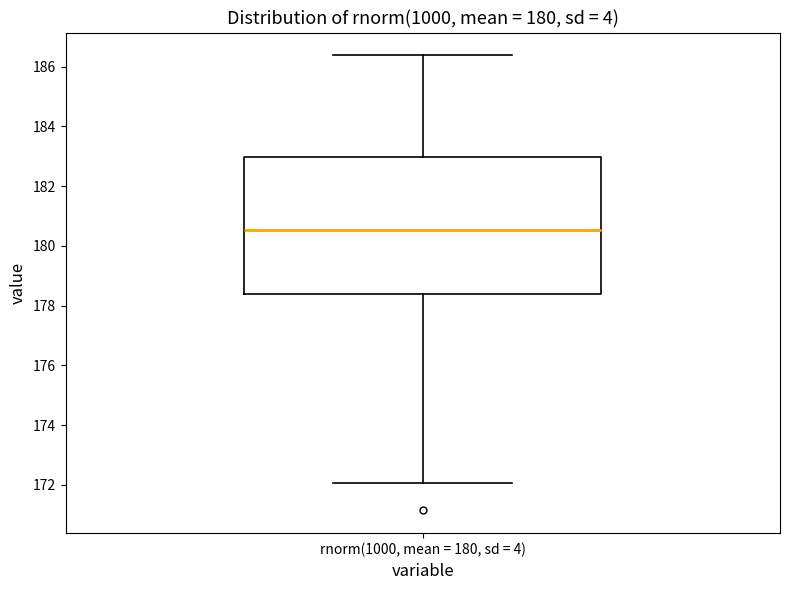

Transcribe this box plot: give where the median line is, the range the box spans, and where the two whiskers end, as read against the y-axis. The values are not printed on the chart, so give them approximately, as read against the axis.

median 180.6, box 178.4 to 183.0, whiskers 172.0 to 186.4